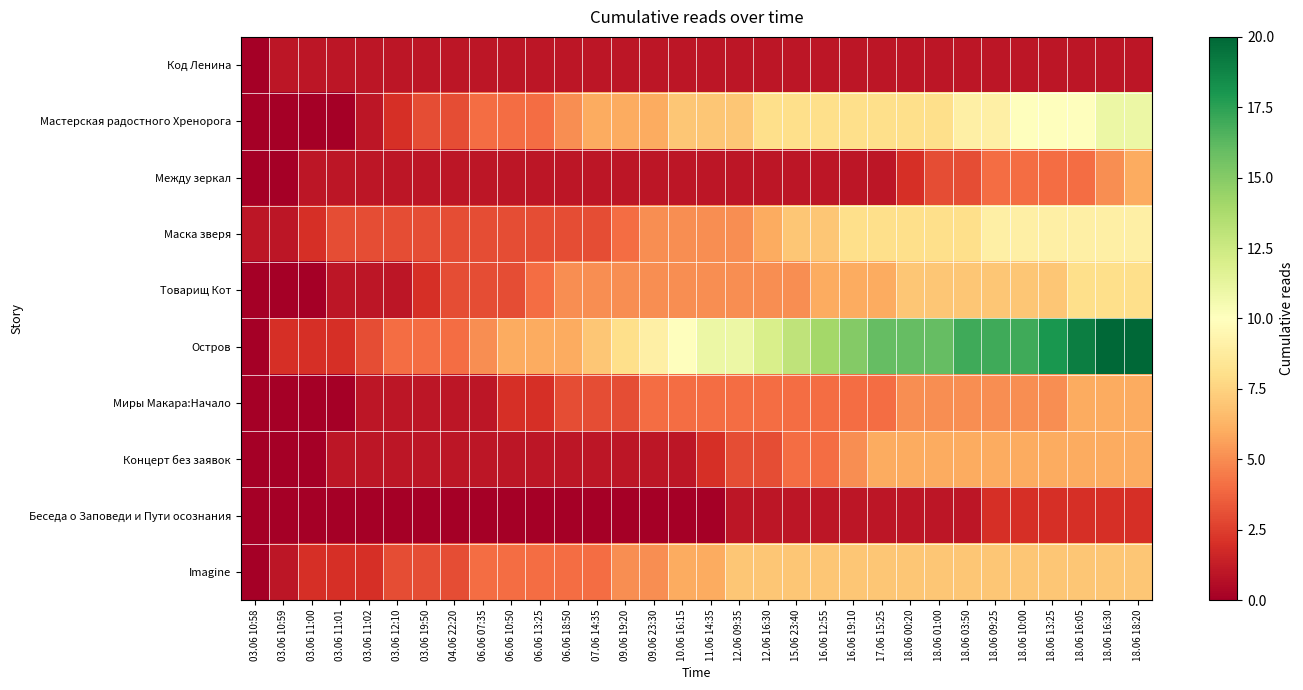

Reading left to right, transcribe all the data shown in this chart.

Код Ленина: 03.06 10:58=0	03.06 10:59=1	03.06 11:00=1	03.06 11:01=1	03.06 11:02=1	03.06 12:10=1	03.06 19:50=1	04.06 22:20=1	06.06 07:35=1	06.06 10:50=1	06.06 13:25=1	06.06 18:50=1	07.06 14:35=1	09.06 19:20=1	09.06 23:30=1	10.06 16:15=1	11.06 14:35=1	12.06 09:35=1	12.06 16:30=1	15.06 23:40=1	16.06 12:55=1	16.06 19:10=1	17.06 15:25=1	18.06 00:20=1	18.06 01:00=1	18.06 03:50=1	18.06 09:25=1	18.06 10:00=1	18.06 13:25=1	18.06 16:05=1	18.06 16:30=1	18.06 18:20=1
Мастерская радостного Хренорога: 03.06 10:58=0	03.06 10:59=0	03.06 11:00=0	03.06 11:01=0	03.06 11:02=1	03.06 12:10=2	03.06 19:50=3	04.06 22:20=3	06.06 07:35=4	06.06 10:50=4	06.06 13:25=4	06.06 18:50=5	07.06 14:35=6	09.06 19:20=6	09.06 23:30=6	10.06 16:15=7	11.06 14:35=7	12.06 09:35=7	12.06 16:30=8	15.06 23:40=8	16.06 12:55=8	16.06 19:10=8	17.06 15:25=8	18.06 00:20=8	18.06 01:00=8	18.06 03:50=9	18.06 09:25=9	18.06 10:00=10	18.06 13:25=10	18.06 16:05=10	18.06 16:30=11	18.06 18:20=11
Между зеркал: 03.06 10:58=0	03.06 10:59=0	03.06 11:00=1	03.06 11:01=1	03.06 11:02=1	03.06 12:10=1	03.06 19:50=1	04.06 22:20=1	06.06 07:35=1	06.06 10:50=1	06.06 13:25=1	06.06 18:50=1	07.06 14:35=1	09.06 19:20=1	09.06 23:30=1	10.06 16:15=1	11.06 14:35=1	12.06 09:35=1	12.06 16:30=1	15.06 23:40=1	16.06 12:55=1	16.06 19:10=1	17.06 15:25=1	18.06 00:20=2	18.06 01:00=3	18.06 03:50=3	18.06 09:25=4	18.06 10:00=4	18.06 13:25=4	18.06 16:05=4	18.06 16:30=5	18.06 18:20=6
Маска зверя: 03.06 10:58=1	03.06 10:59=1	03.06 11:00=2	03.06 11:01=3	03.06 11:02=3	03.06 12:10=3	03.06 19:50=3	04.06 22:20=3	06.06 07:35=3	06.06 10:50=3	06.06 13:25=3	06.06 18:50=3	07.06 14:35=3	09.06 19:20=4	09.06 23:30=5	10.06 16:15=5	11.06 14:35=5	12.06 09:35=5	12.06 16:30=6	15.06 23:40=7	16.06 12:55=7	16.06 19:10=8	17.06 15:25=8	18.06 00:20=8	18.06 01:00=8	18.06 03:50=8	18.06 09:25=9	18.06 10:00=9	18.06 13:25=9	18.06 16:05=9	18.06 16:30=9	18.06 18:20=9
Товарищ Кот: 03.06 10:58=0	03.06 10:59=0	03.06 11:00=0	03.06 11:01=1	03.06 11:02=1	03.06 12:10=1	03.06 19:50=2	04.06 22:20=3	06.06 07:35=3	06.06 10:50=3	06.06 13:25=4	06.06 18:50=5	07.06 14:35=5	09.06 19:20=5	09.06 23:30=5	10.06 16:15=5	11.06 14:35=5	12.06 09:35=5	12.06 16:30=5	15.06 23:40=5	16.06 12:55=6	16.06 19:10=6	17.06 15:25=6	18.06 00:20=7	18.06 01:00=7	18.06 03:50=7	18.06 09:25=7	18.06 10:00=7	18.06 13:25=7	18.06 16:05=8	18.06 16:30=8	18.06 18:20=8
Остров: 03.06 10:58=0	03.06 10:59=2	03.06 11:00=2	03.06 11:01=2	03.06 11:02=3	03.06 12:10=4	03.06 19:50=4	04.06 22:20=4	06.06 07:35=5	06.06 10:50=6	06.06 13:25=6	06.06 18:50=6	07.06 14:35=7	09.06 19:20=8	09.06 23:30=9	10.06 16:15=10	11.06 14:35=11	12.06 09:35=11	12.06 16:30=12	15.06 23:40=13	16.06 12:55=14	16.06 19:10=15	17.06 15:25=16	18.06 00:20=16	18.06 01:00=16	18.06 03:50=17	18.06 09:25=17	18.06 10:00=17	18.06 13:25=18	18.06 16:05=19	18.06 16:30=20	18.06 18:20=20
Миры Макара:Начало: 03.06 10:58=0	03.06 10:59=0	03.06 11:00=0	03.06 11:01=0	03.06 11:02=1	03.06 12:10=1	03.06 19:50=1	04.06 22:20=1	06.06 07:35=1	06.06 10:50=2	06.06 13:25=2	06.06 18:50=3	07.06 14:35=3	09.06 19:20=3	09.06 23:30=4	10.06 16:15=4	11.06 14:35=4	12.06 09:35=4	12.06 16:30=4	15.06 23:40=4	16.06 12:55=4	16.06 19:10=4	17.06 15:25=4	18.06 00:20=5	18.06 01:00=5	18.06 03:50=5	18.06 09:25=5	18.06 10:00=5	18.06 13:25=5	18.06 16:05=6	18.06 16:30=6	18.06 18:20=6
Концерт без заявок: 03.06 10:58=0	03.06 10:59=0	03.06 11:00=0	03.06 11:01=1	03.06 11:02=1	03.06 12:10=1	03.06 19:50=1	04.06 22:20=1	06.06 07:35=1	06.06 10:50=1	06.06 13:25=1	06.06 18:50=1	07.06 14:35=1	09.06 19:20=1	09.06 23:30=1	10.06 16:15=1	11.06 14:35=2	12.06 09:35=3	12.06 16:30=3	15.06 23:40=4	16.06 12:55=4	16.06 19:10=5	17.06 15:25=6	18.06 00:20=6	18.06 01:00=6	18.06 03:50=6	18.06 09:25=6	18.06 10:00=6	18.06 13:25=6	18.06 16:05=6	18.06 16:30=6	18.06 18:20=6
Беседа о Заповеди и Пути осознания: 03.06 10:58=0	03.06 10:59=0	03.06 11:00=0	03.06 11:01=0	03.06 11:02=0	03.06 12:10=0	03.06 19:50=0	04.06 22:20=0	06.06 07:35=0	06.06 10:50=0	06.06 13:25=0	06.06 18:50=0	07.06 14:35=0	09.06 19:20=0	09.06 23:30=0	10.06 16:15=0	11.06 14:35=0	12.06 09:35=1	12.06 16:30=1	15.06 23:40=1	16.06 12:55=1	16.06 19:10=1	17.06 15:25=1	18.06 00:20=1	18.06 01:00=1	18.06 03:50=1	18.06 09:25=2	18.06 10:00=2	18.06 13:25=2	18.06 16:05=2	18.06 16:30=2	18.06 18:20=2
Imagine: 03.06 10:58=0	03.06 10:59=1	03.06 11:00=2	03.06 11:01=2	03.06 11:02=2	03.06 12:10=3	03.06 19:50=3	04.06 22:20=3	06.06 07:35=4	06.06 10:50=4	06.06 13:25=4	06.06 18:50=4	07.06 14:35=4	09.06 19:20=5	09.06 23:30=5	10.06 16:15=6	11.06 14:35=6	12.06 09:35=7	12.06 16:30=7	15.06 23:40=7	16.06 12:55=7	16.06 19:10=7	17.06 15:25=7	18.06 00:20=7	18.06 01:00=7	18.06 03:50=7	18.06 09:25=7	18.06 10:00=7	18.06 13:25=7	18.06 16:05=7	18.06 16:30=7	18.06 18:20=7